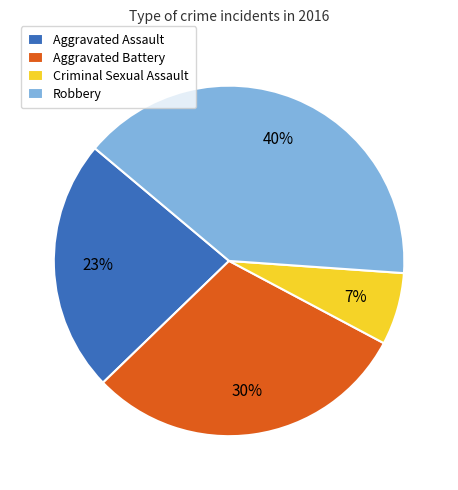

Which slice is the largest?

Robbery